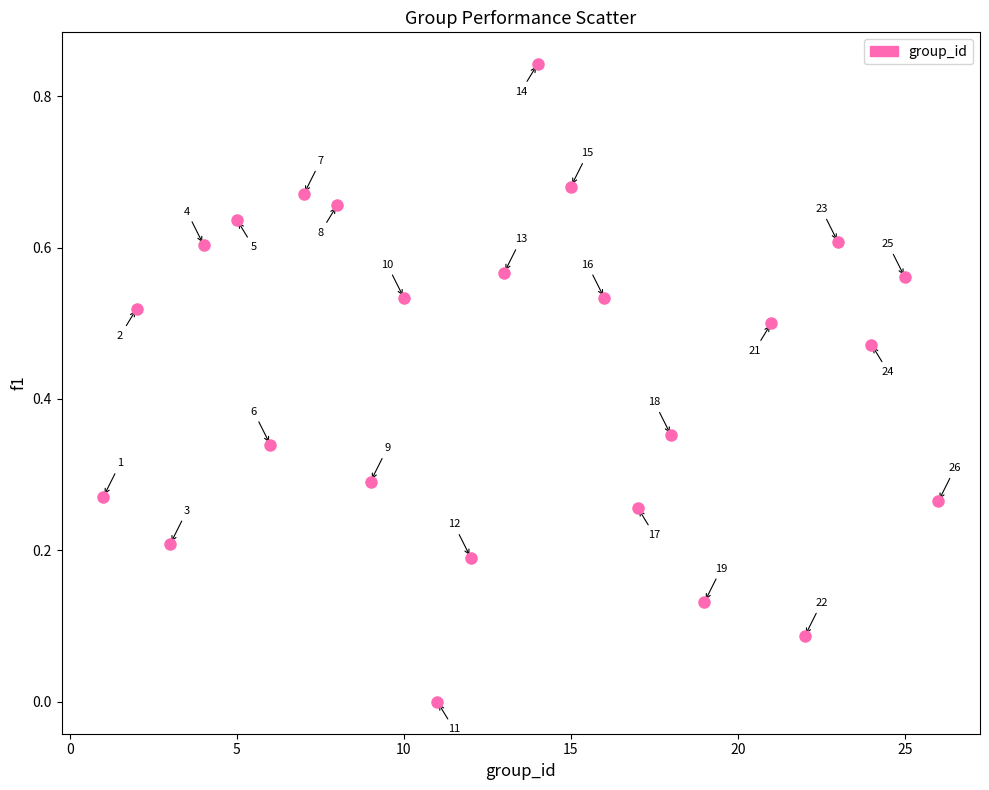

What is the range of X values (max minus min)?

25.0